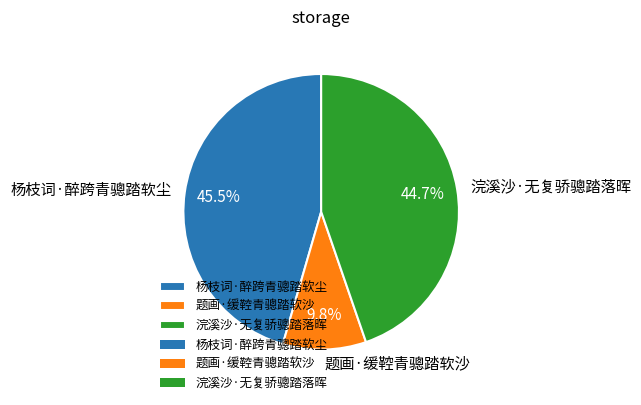

Is there any slice that represents more than half of the pie?

No